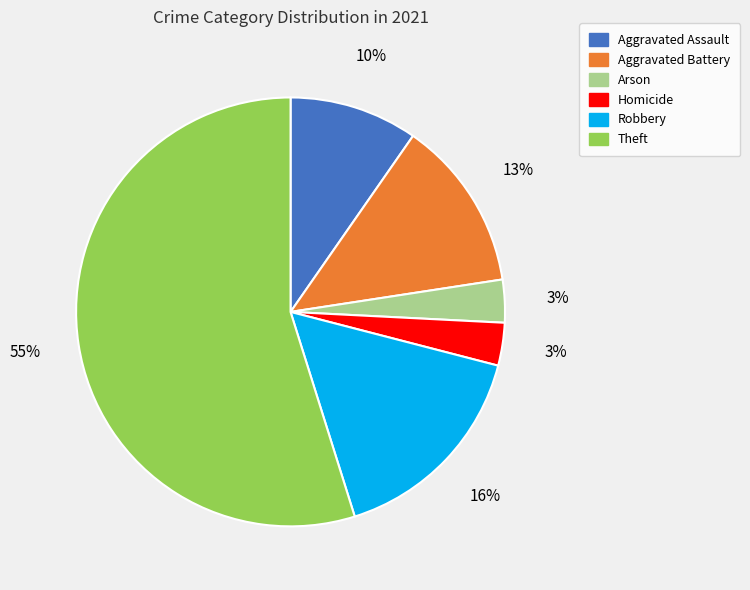

To the nearest percent, what is the difference between the largest and smallest slice percentages?

52%